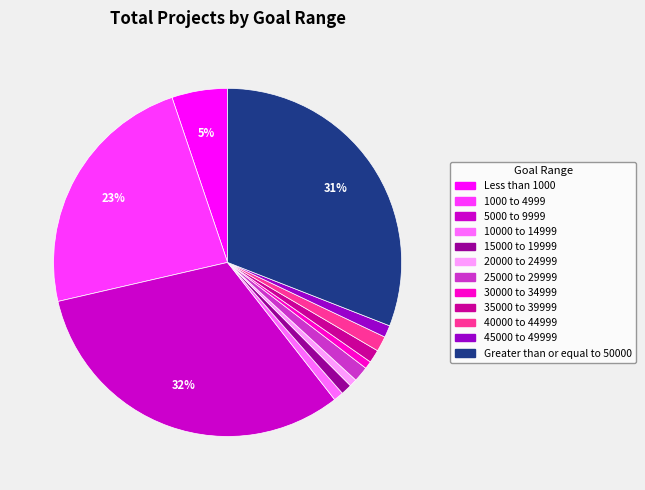

Count the number of slices in the pie.

12